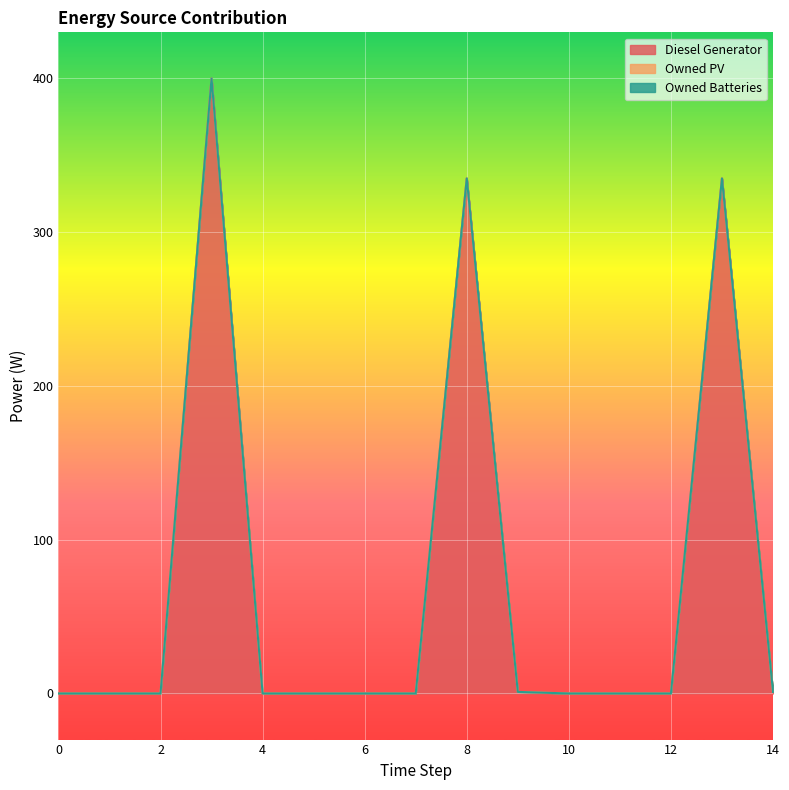

What are all the series names shown in the legend?

Diesel Generator, Owned PV, Owned Batteries